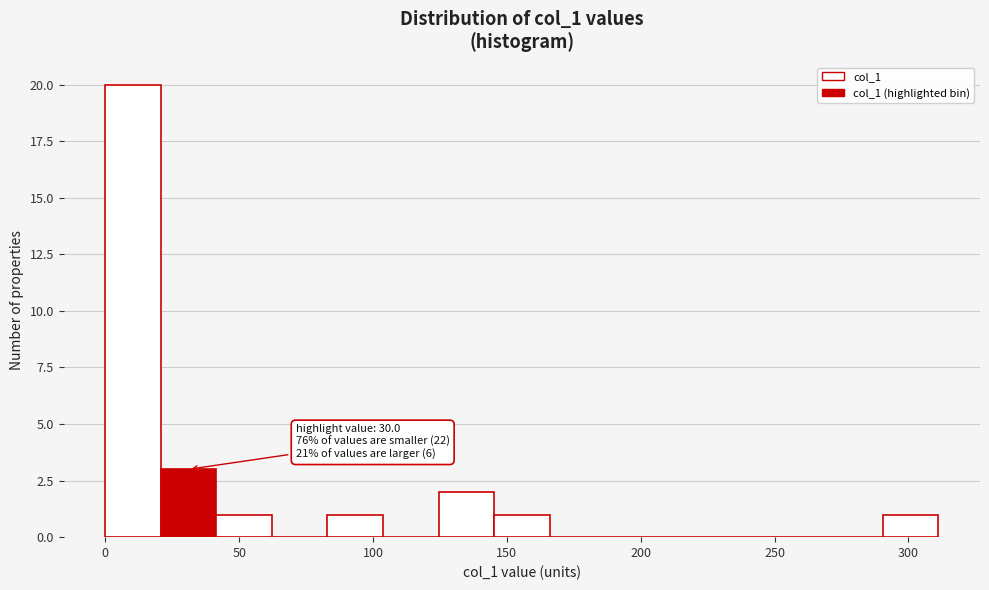

Over which range of the x-axis is the bar tallest?

0 to 20